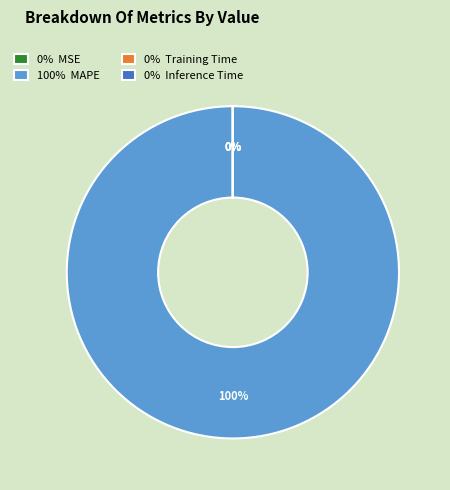

Is it true that Training Time is 13% of the pie?

False